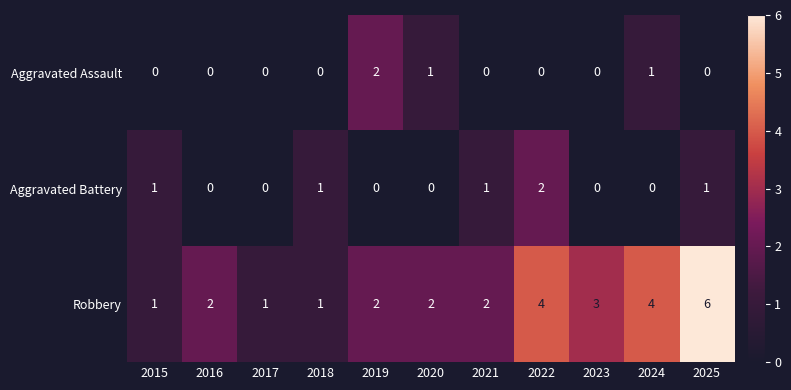

How many Robbery values are between 1 and 4?

10